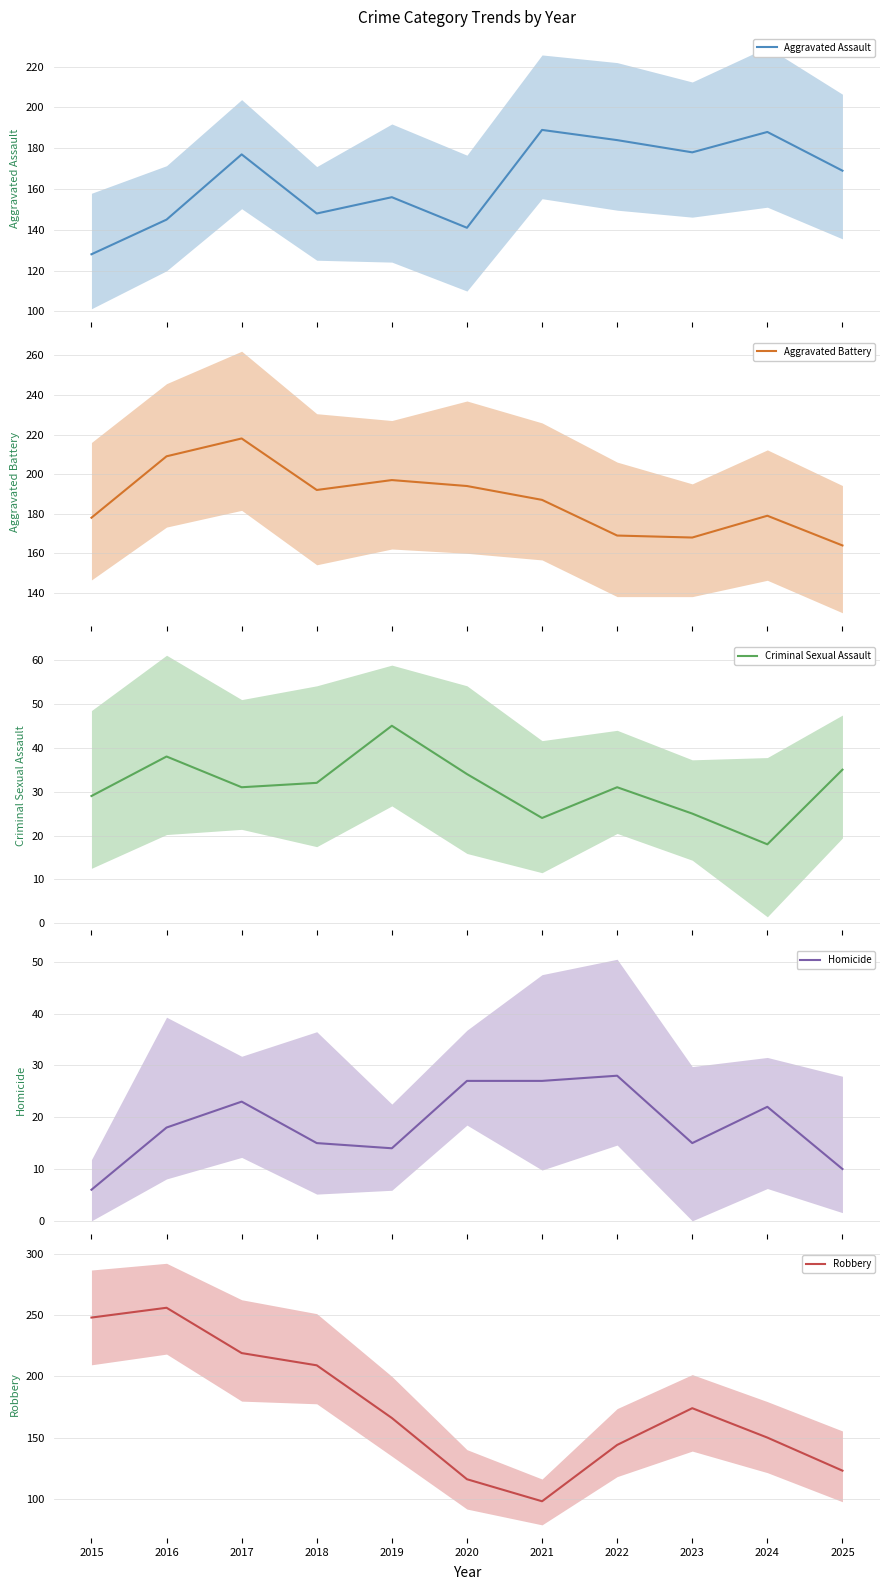

How many distinct data groups are displayed?

5